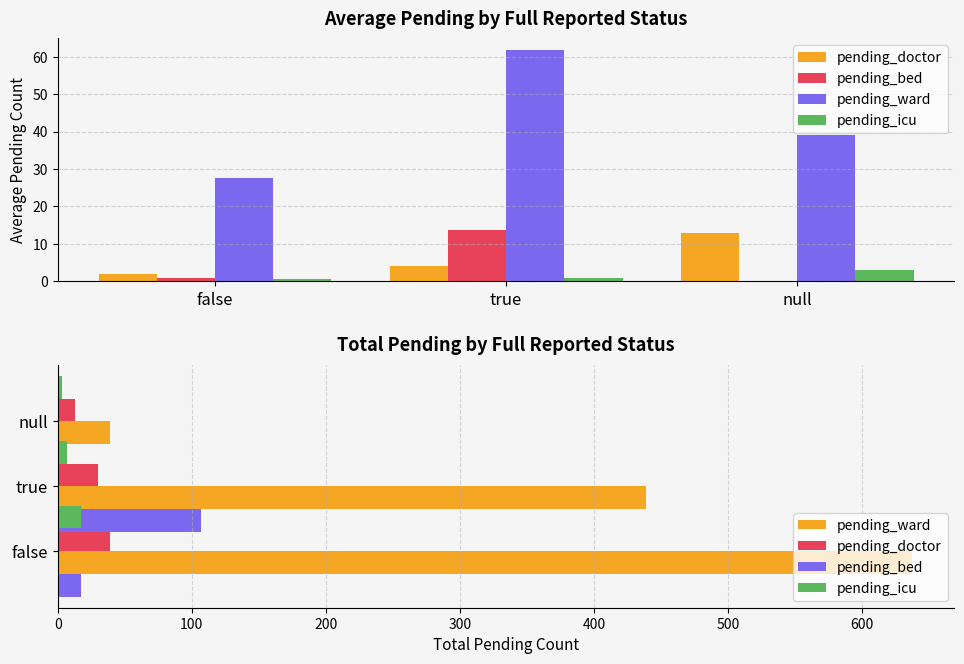

What is the difference between the second highest and minimum values in the pending_icu series?

4